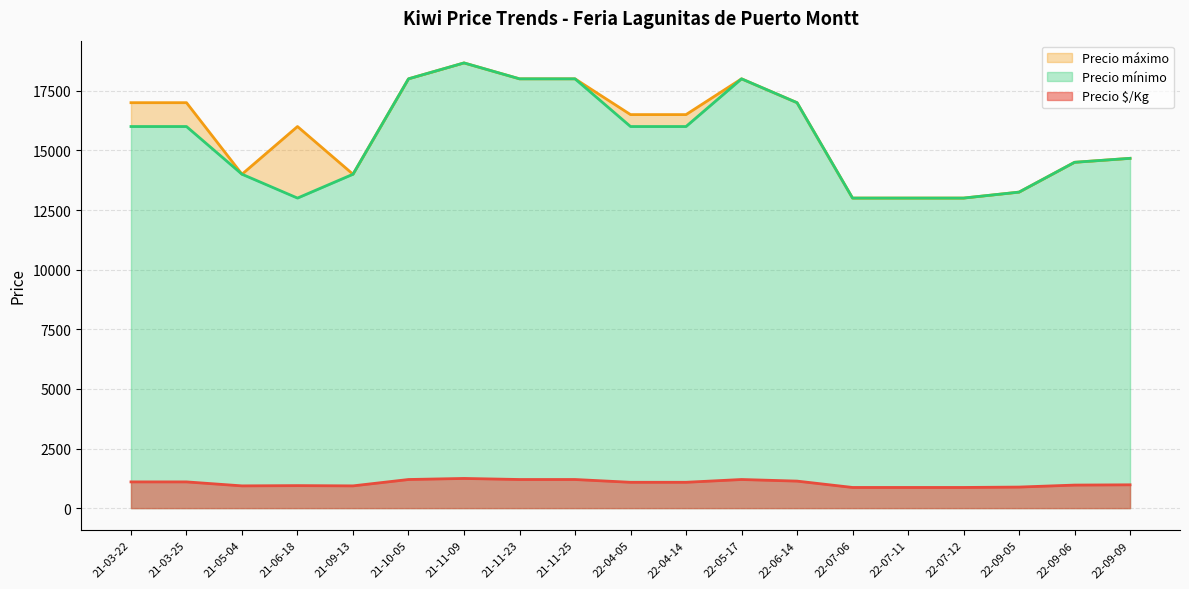

How many series are shown in this chart?

3